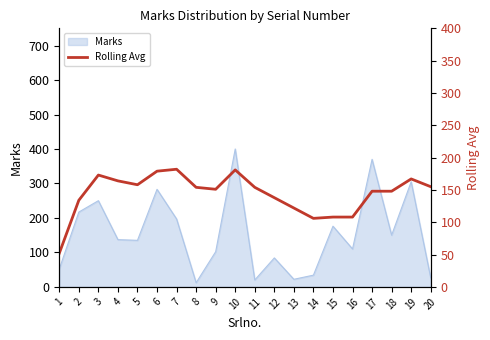

Where is the first local minimum?

5